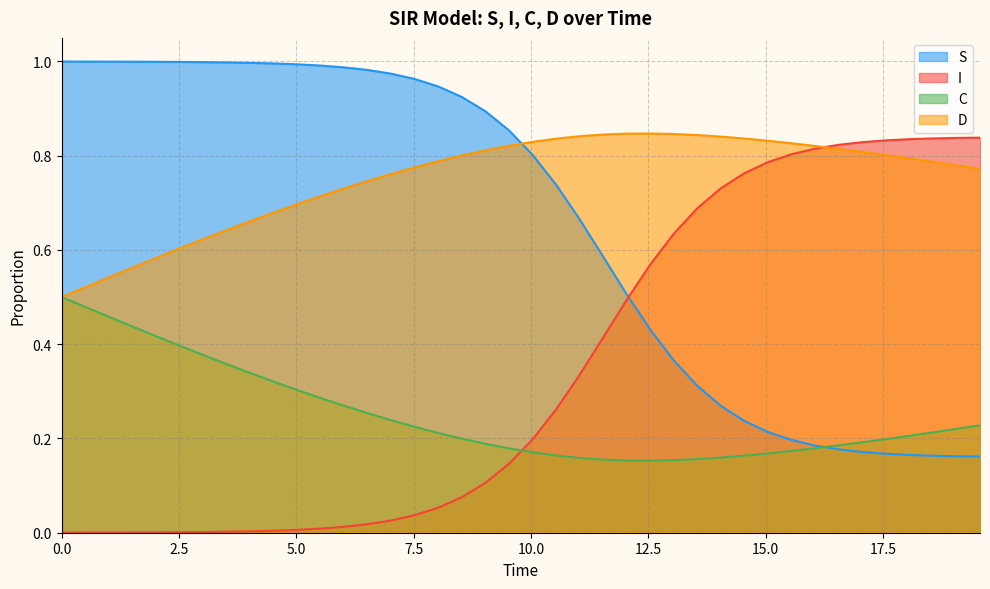

What is the difference between the maximum and minimum values in the C series?

0.3